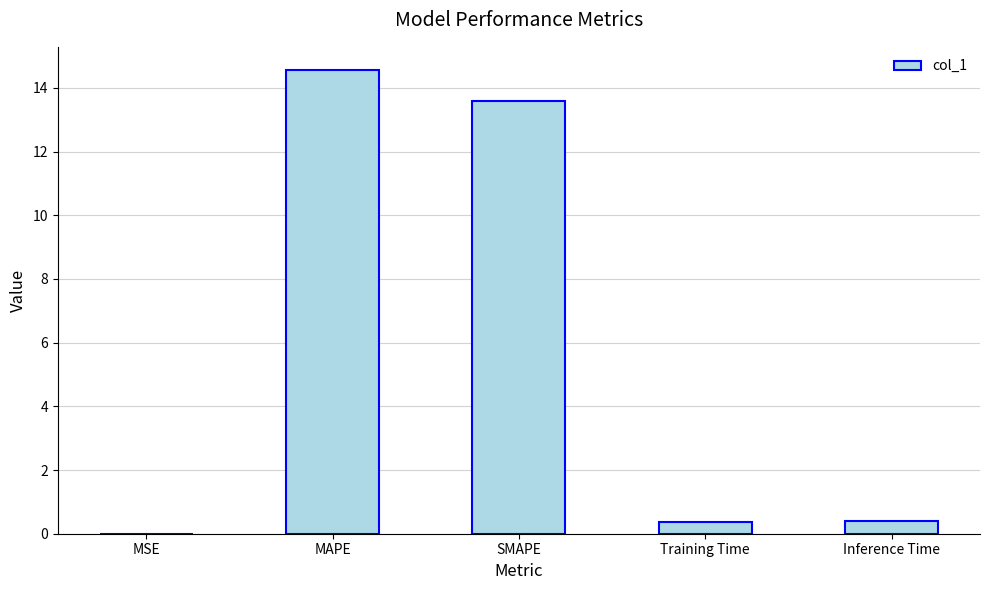

True or false: the data shows 3.2 at MAPE.

False